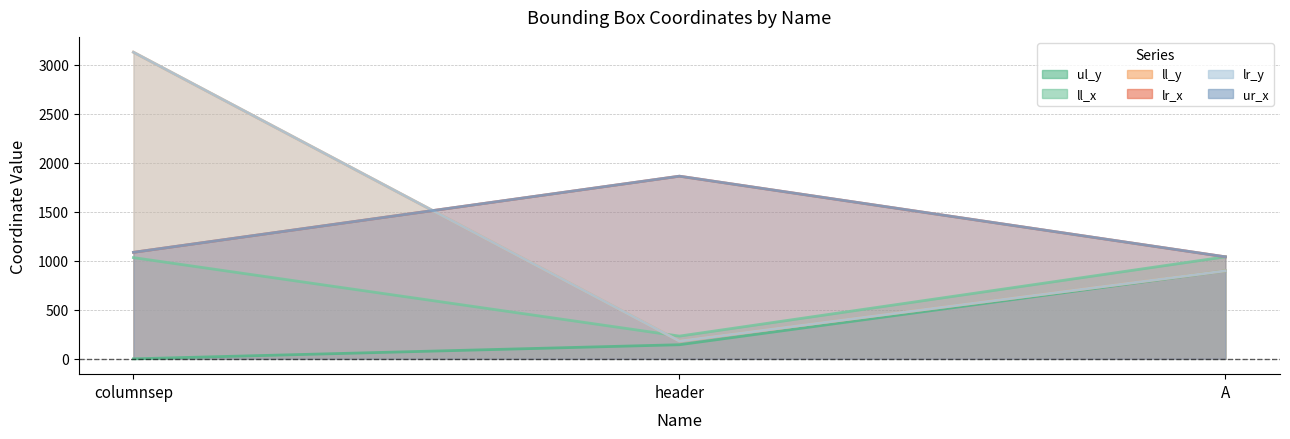

What is the difference between the maximum and minimum values in the ur_x series?

823